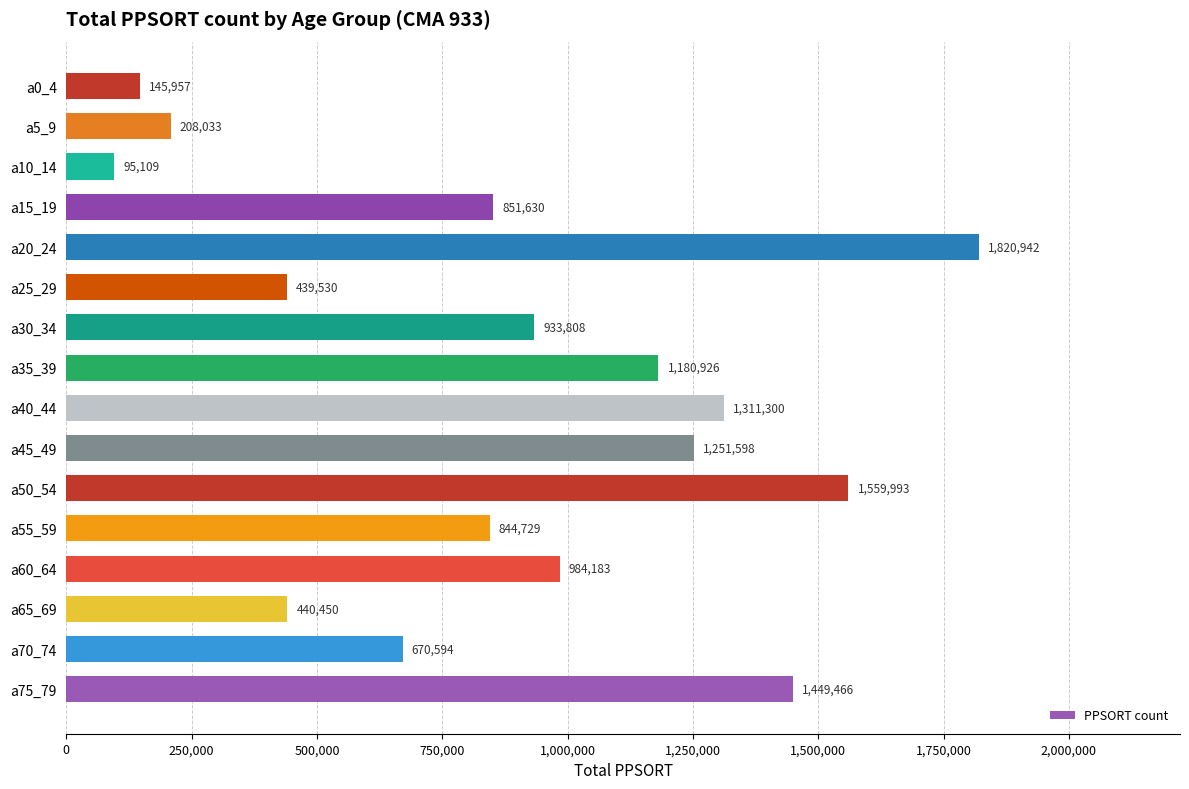

What is the difference between the maximum and minimum values?

1725833